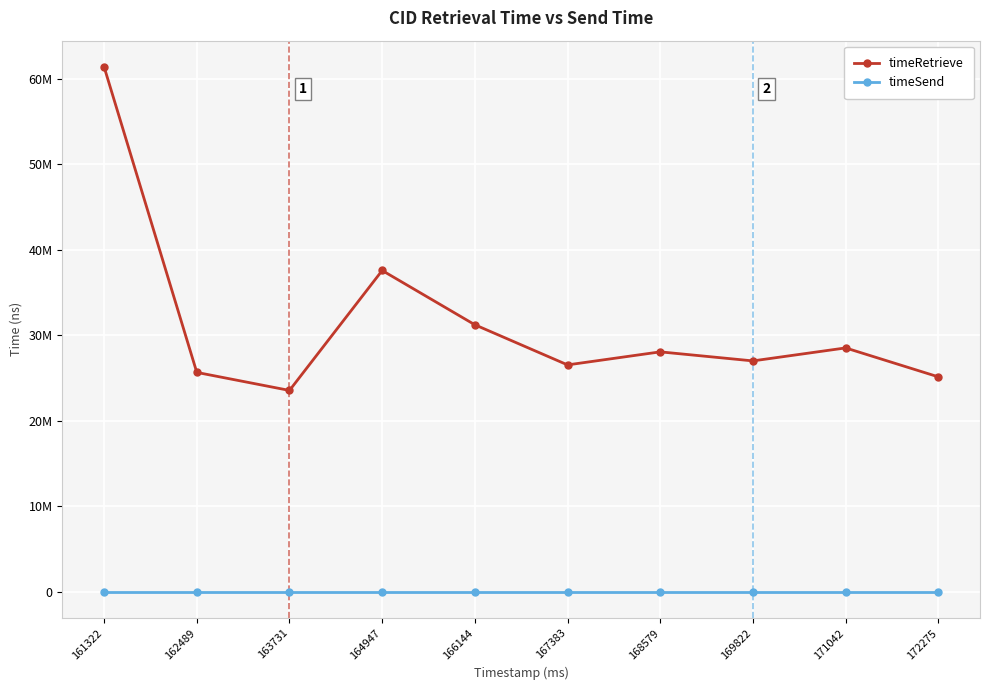

At which category is the sum across all series the highest?

161322